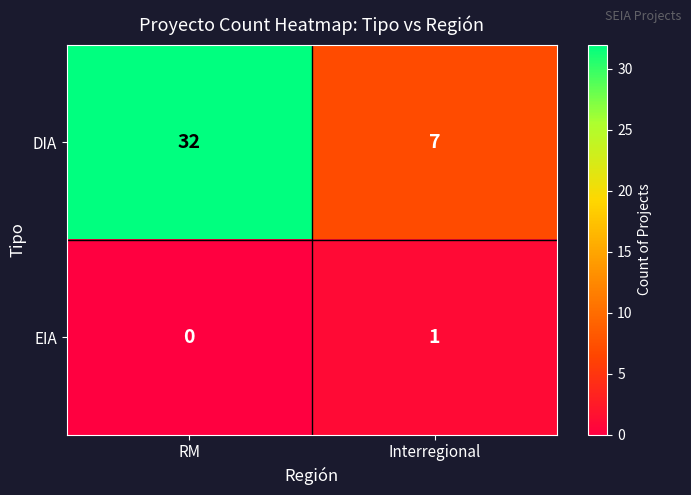

What is the total value across all series at RM?

32